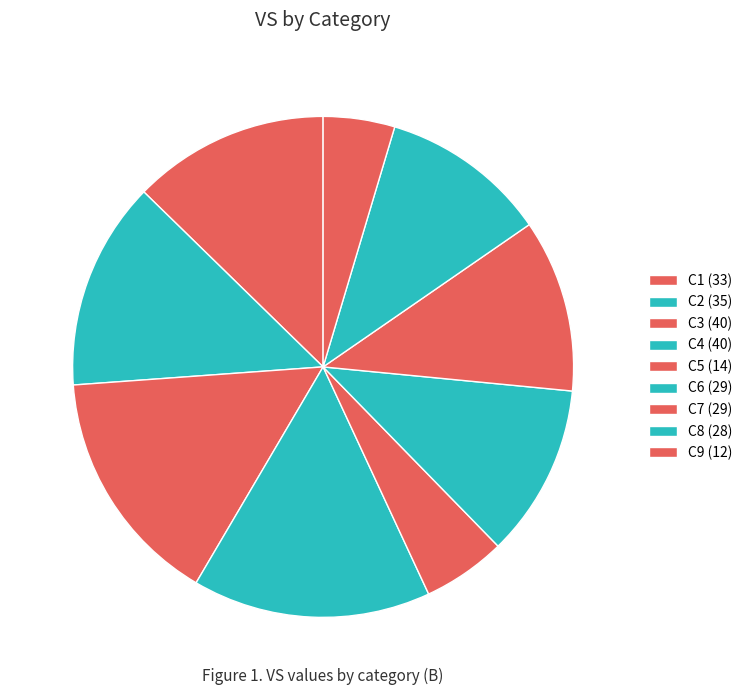

Count the number of slices in the pie.

9